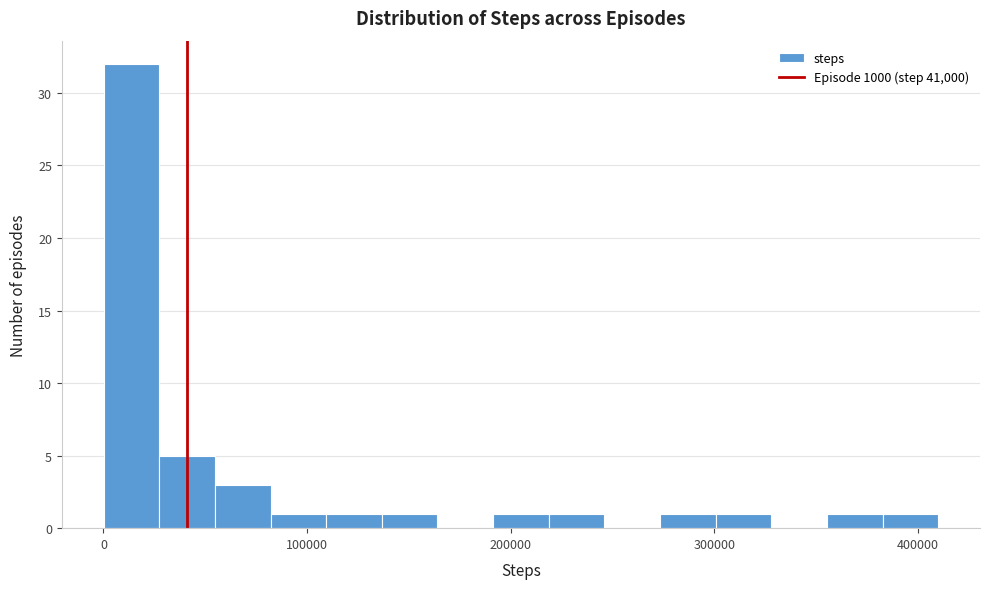

Around what value on the x-axis is the tallest bar? Give the approximate position of its centre, as read against the axis.

10000